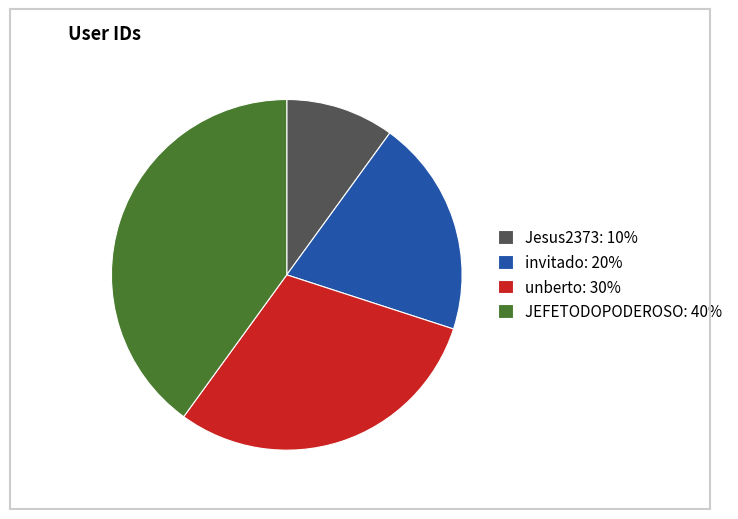

What is the largest slice in the pie chart?

JEFETODOPODEROSO